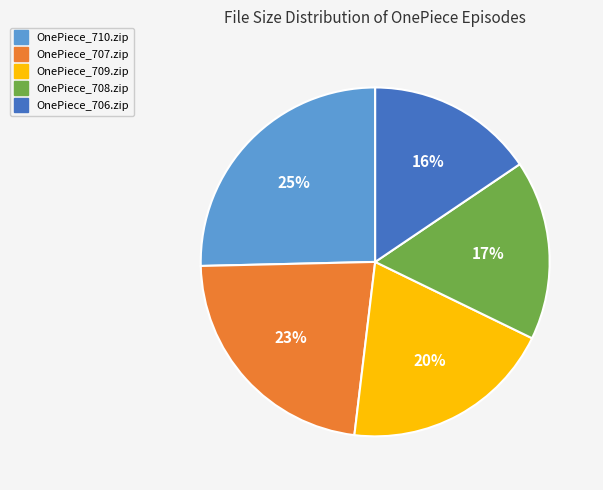

To the nearest percent, what portion does OnePiece_707.zip represent?

23%